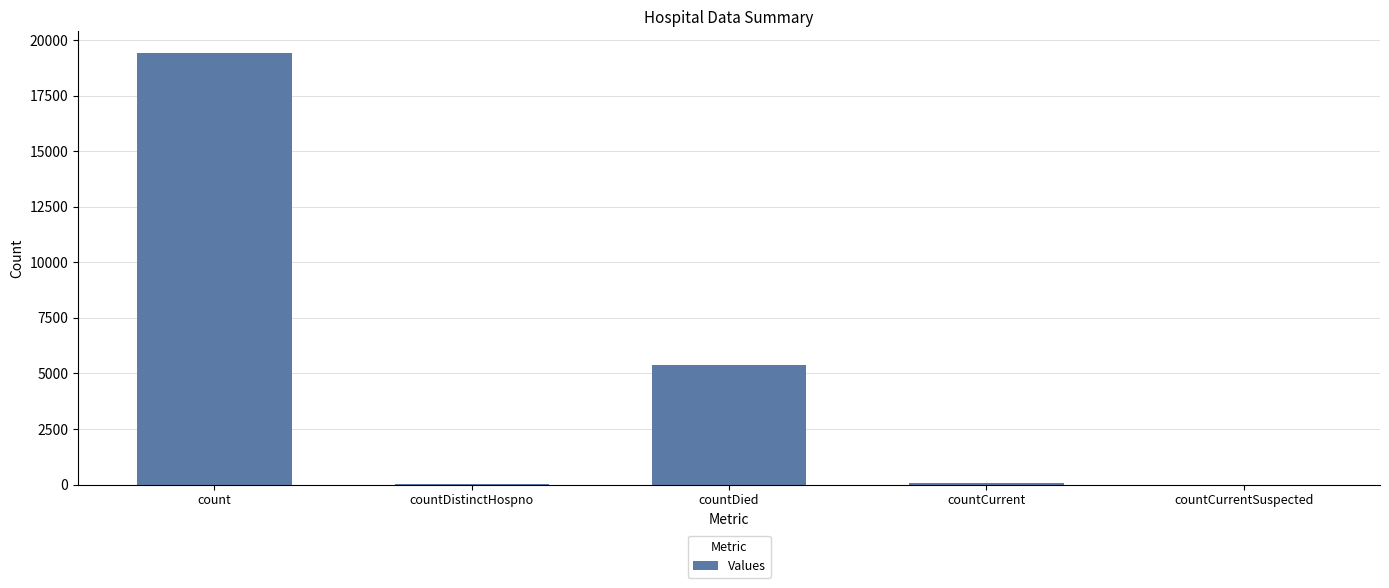

What is the difference between the values at count and countCurrent?

19369